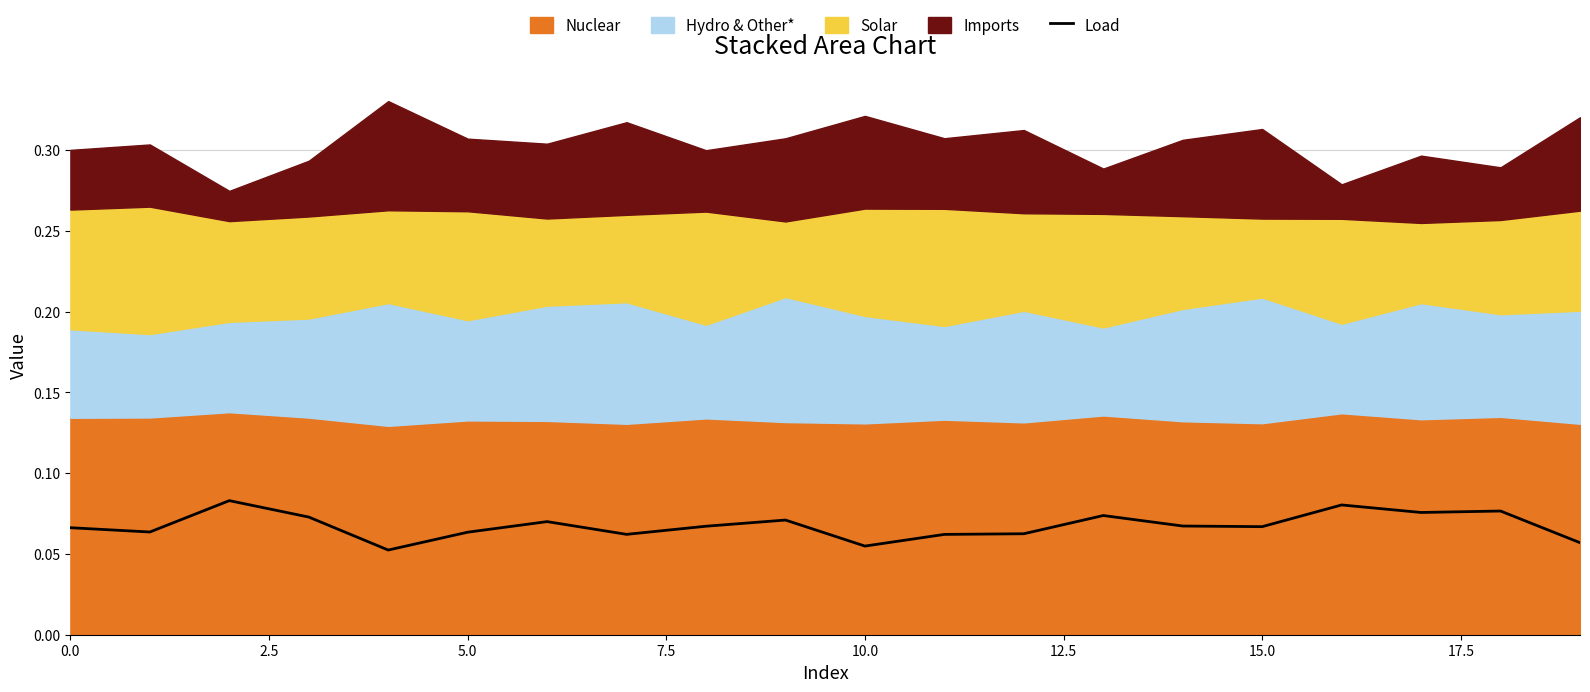

What position from the right is 7.5?

17